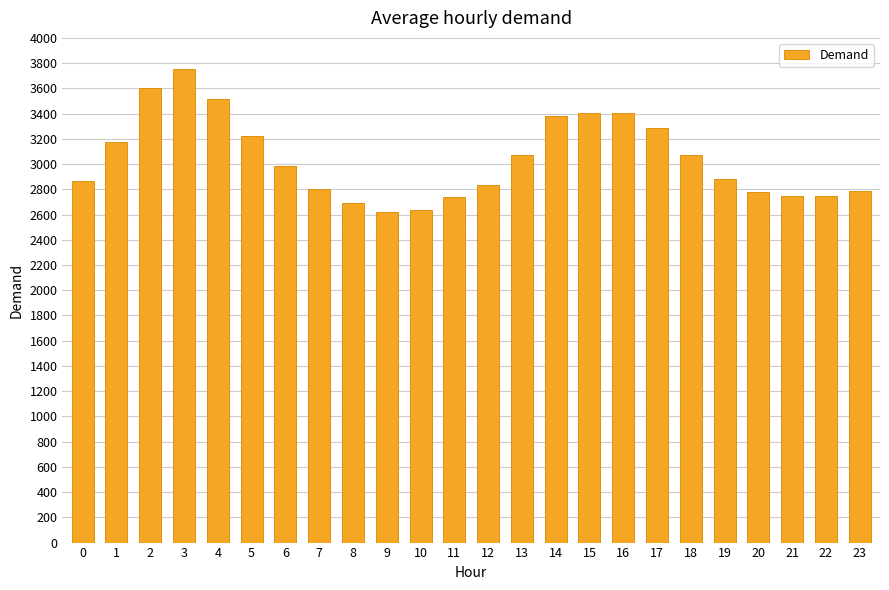

The value at 7 is 4877. True or false?

False